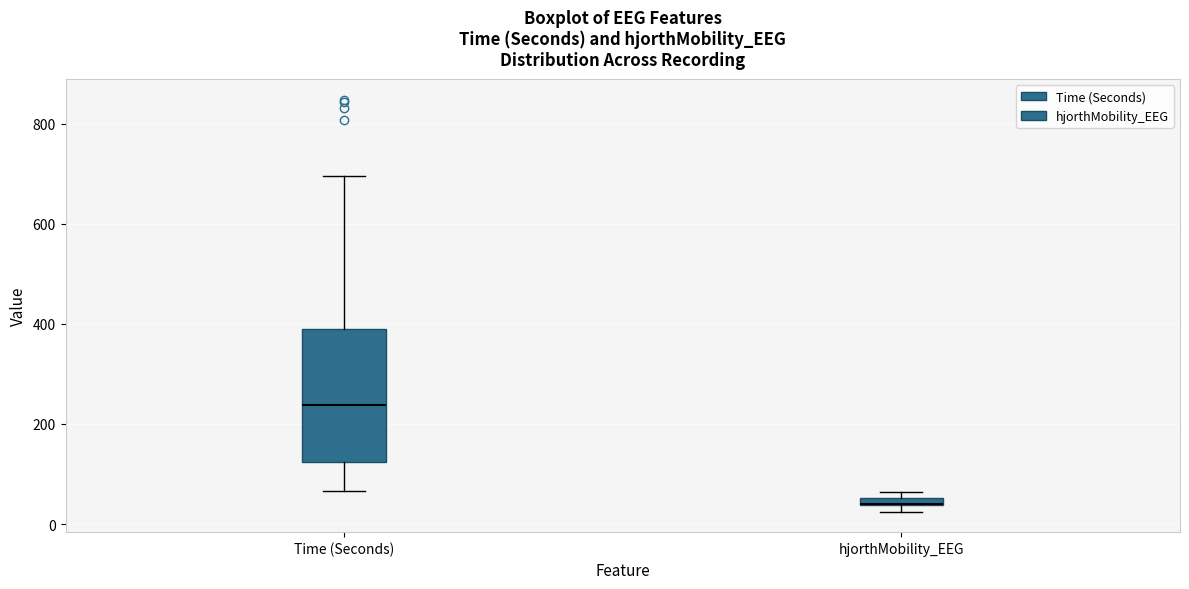

Where does the median line of the box for Time (Seconds) sit on the y-axis? The values are not printed on the chart, so give them approximately, as read against the axis.

240